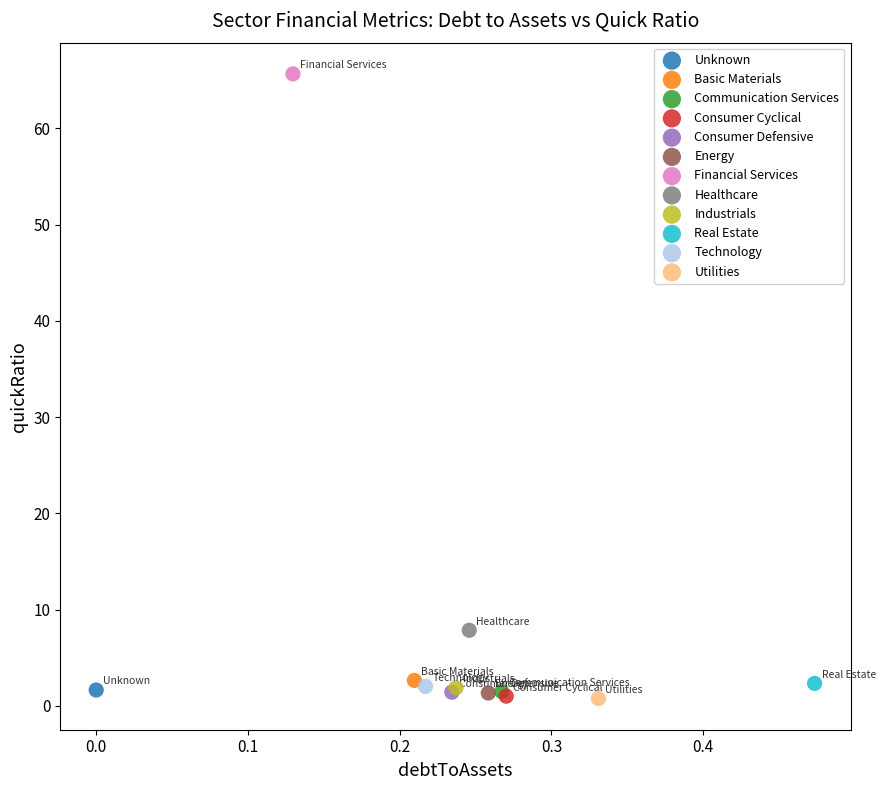

Which series contains the highest Y value?

Financial Services